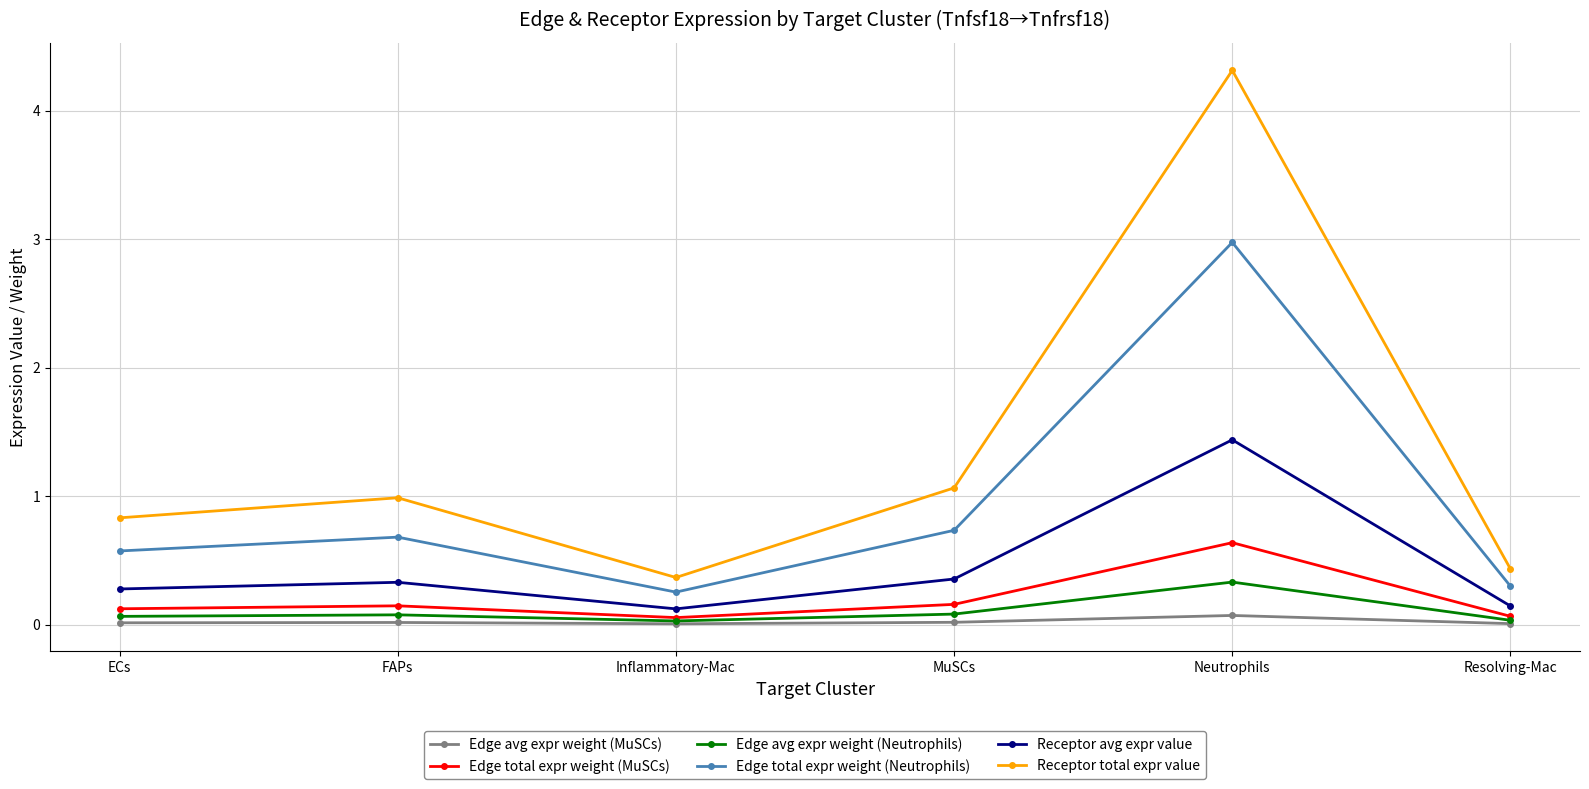

Where is Edge total expr weight (Neutrophils) nearest to the value 1?

MuSCs